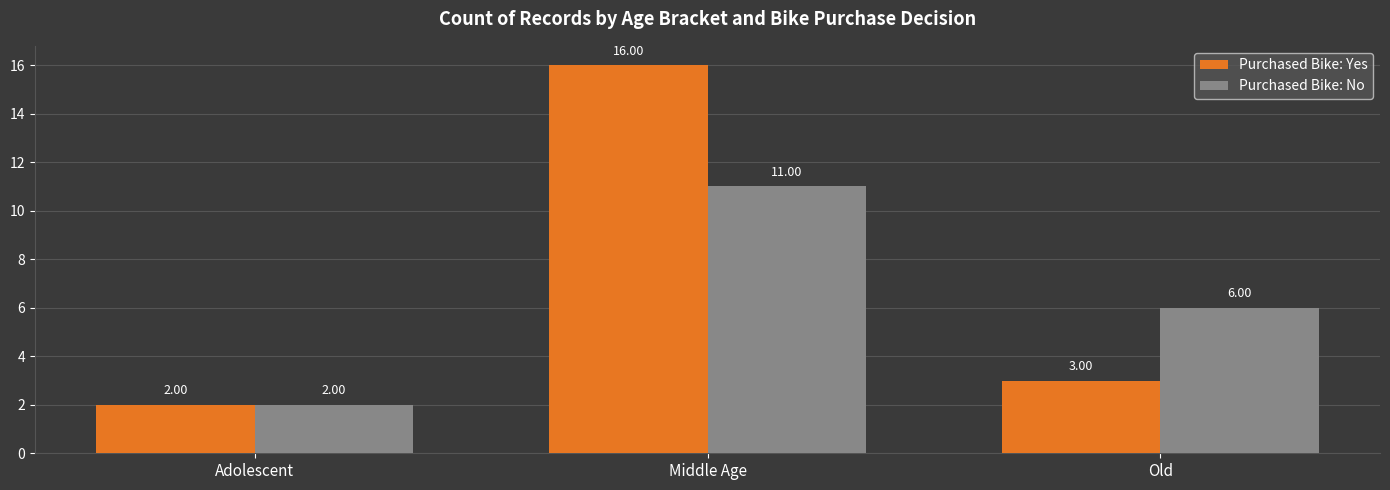

How many groups of bars are there?

3